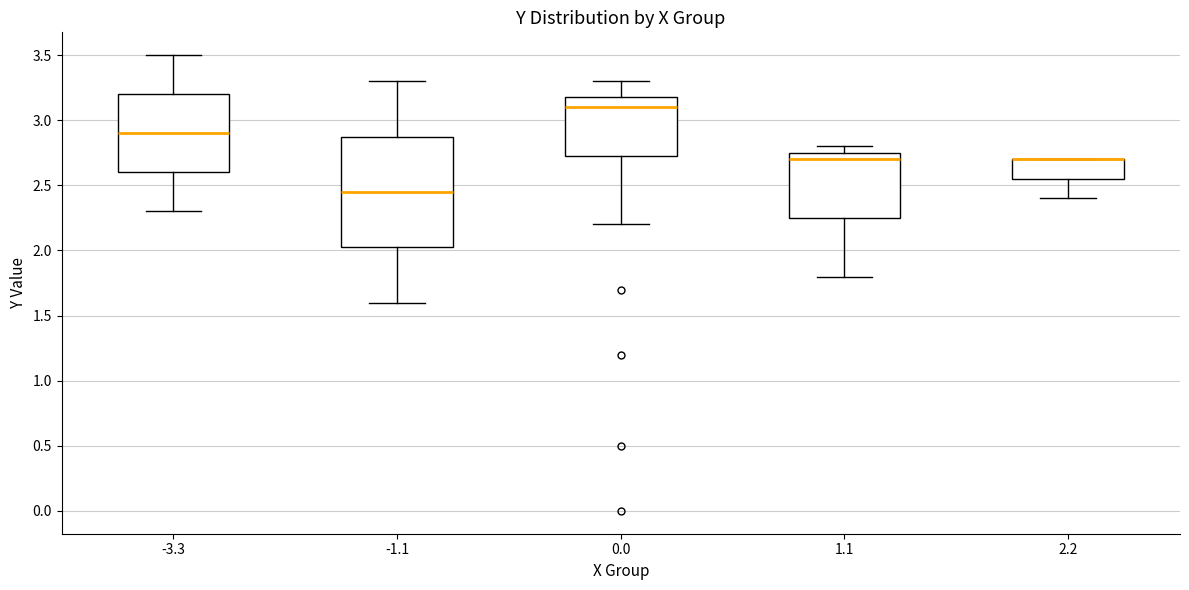

Reading left to right, read every box against the y-axis: the position of its median line, the range the box covers, and the ends of its whiskers. The values are not printed on the chart, so give them approximately, as read against the axis.

-3.3: median 2.90, box 2.60 to 3.20, whiskers 2.30 to 3.50
-1.1: median 2.45, box 2.05 to 2.90, whiskers 1.60 to 3.30
0.0: median 3.10, box 2.75 to 3.20, whiskers 2.20 to 3.30
1.1: median 2.70, box 2.25 to 2.75, whiskers 1.80 to 2.80
2.2: median 2.70 (drawn on the box's upper edge), box 2.55 to 2.70, whiskers 2.40 to 2.70